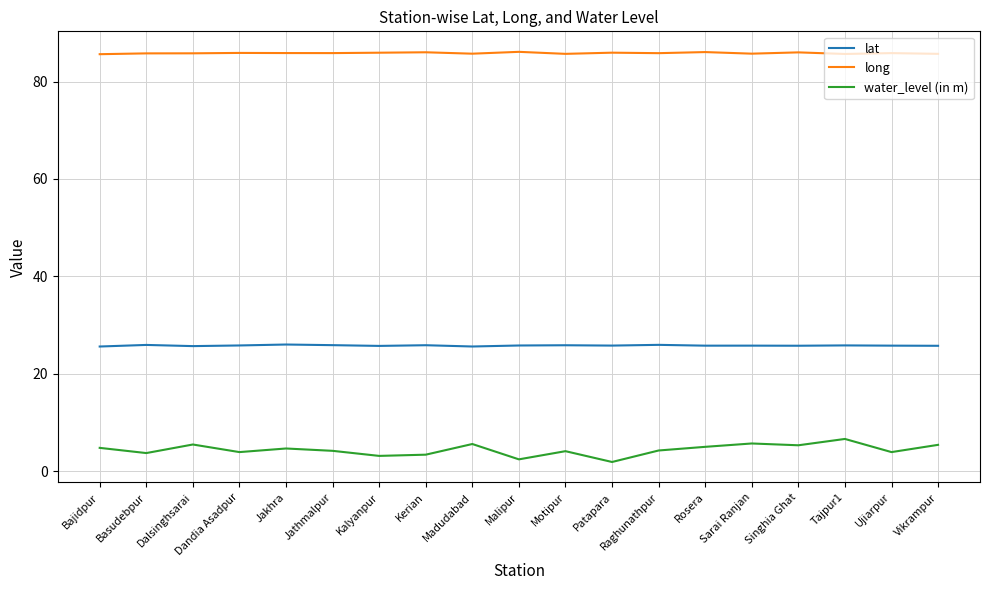

How many distinct data groups are displayed?

3